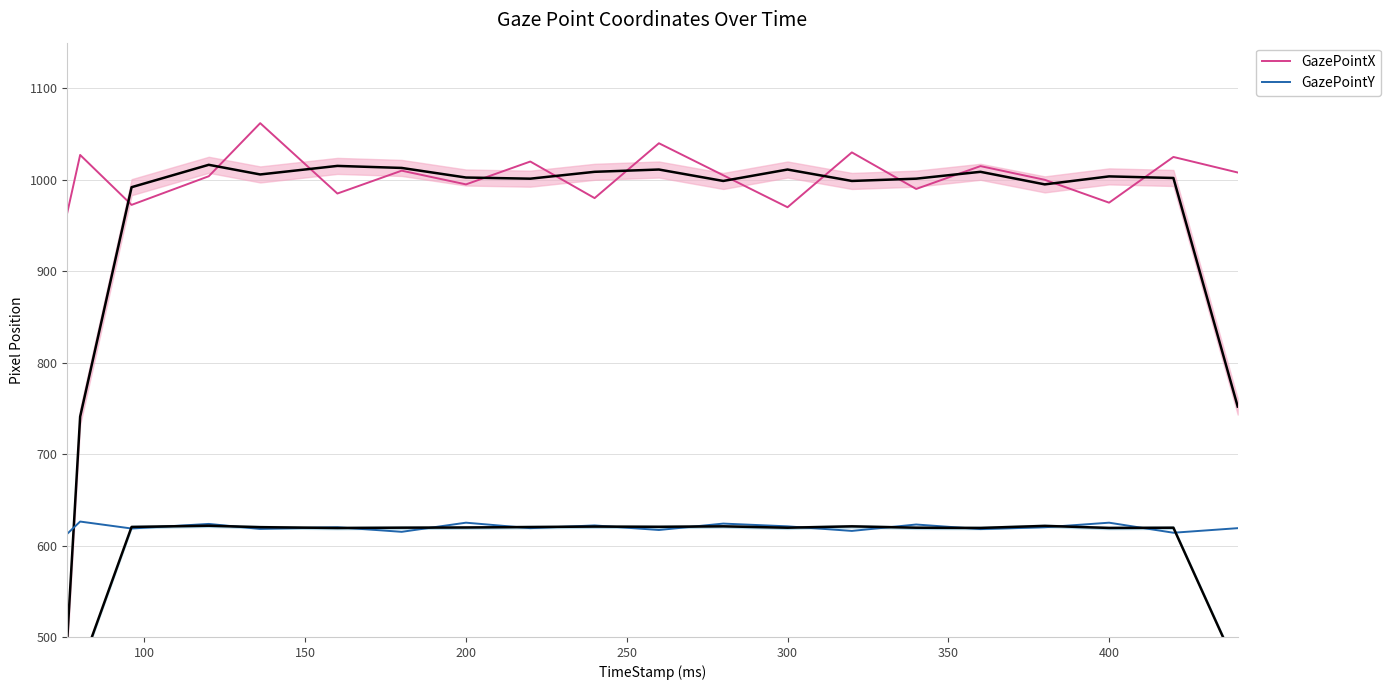

What is the lowest value of the GazePointX series?

964.0